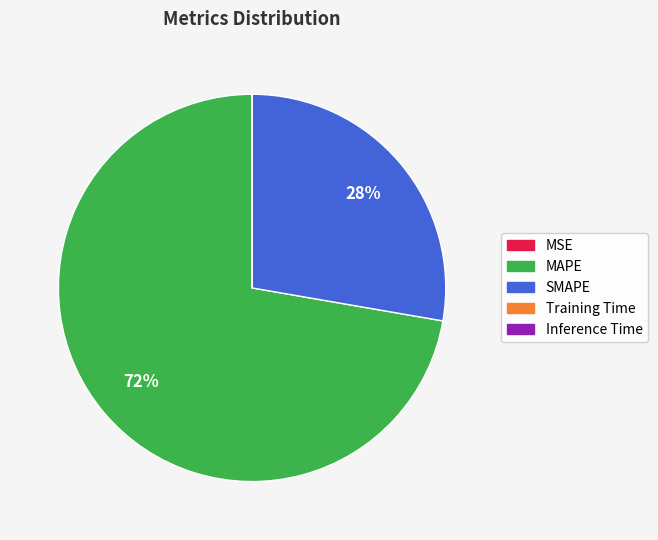

Is it true that SMAPE is 33% of the pie?

False